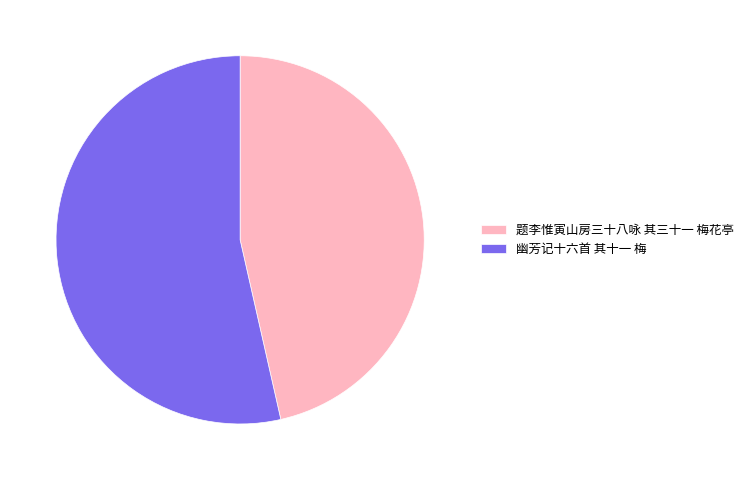

True or false: 幽芳记十六首 其十一 梅 accounts for 64% of the total.

False